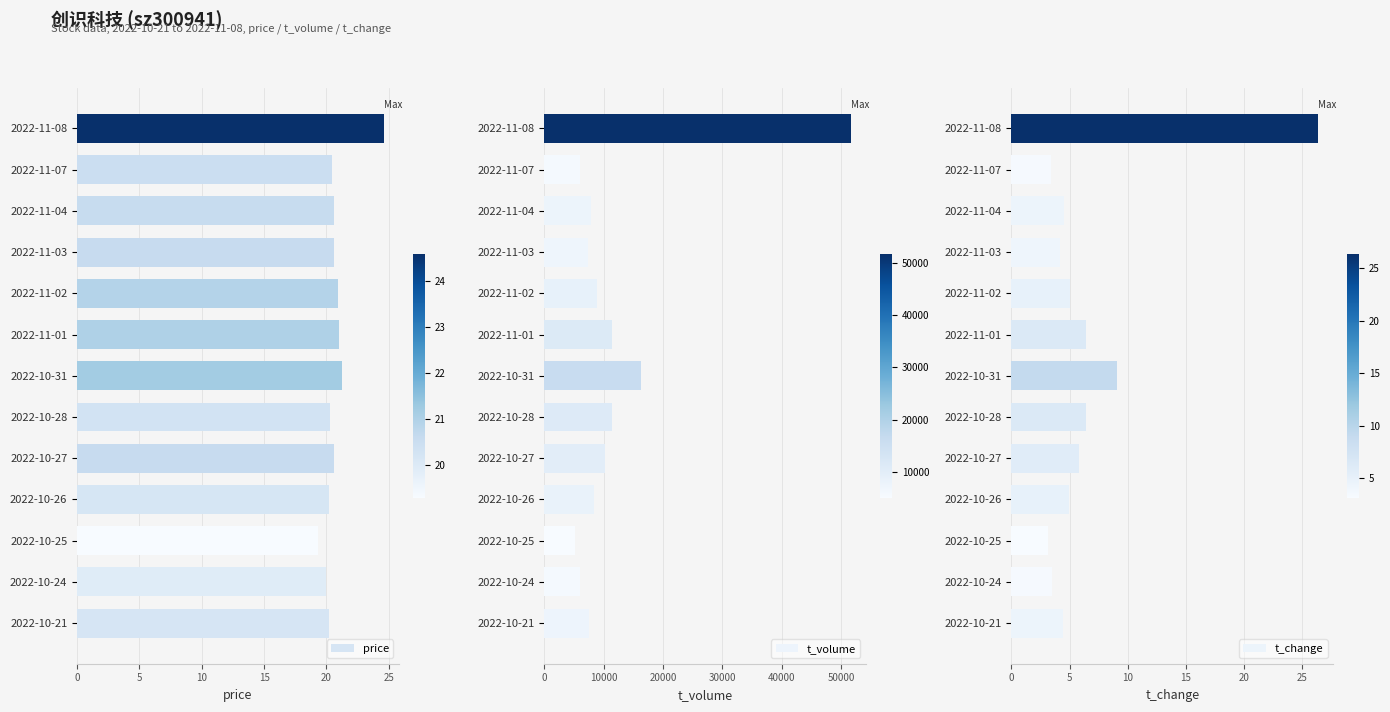

The t_volume series shows 5509.1 at 2022-10-26. True or false?

False